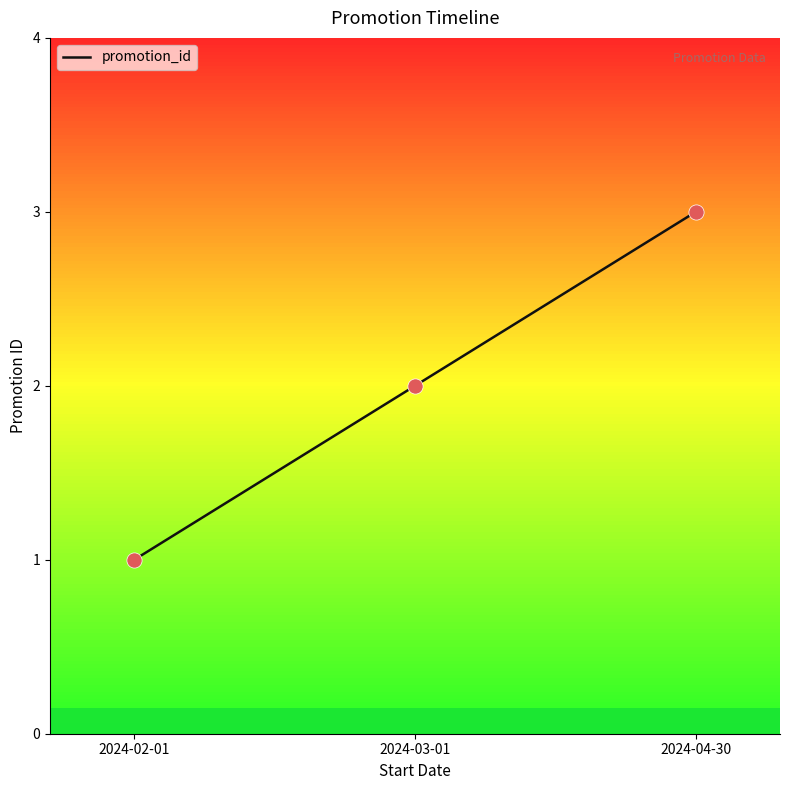

What is the ratio of the value at 2024-04-30 to the value at 2024-03-01?

1.5